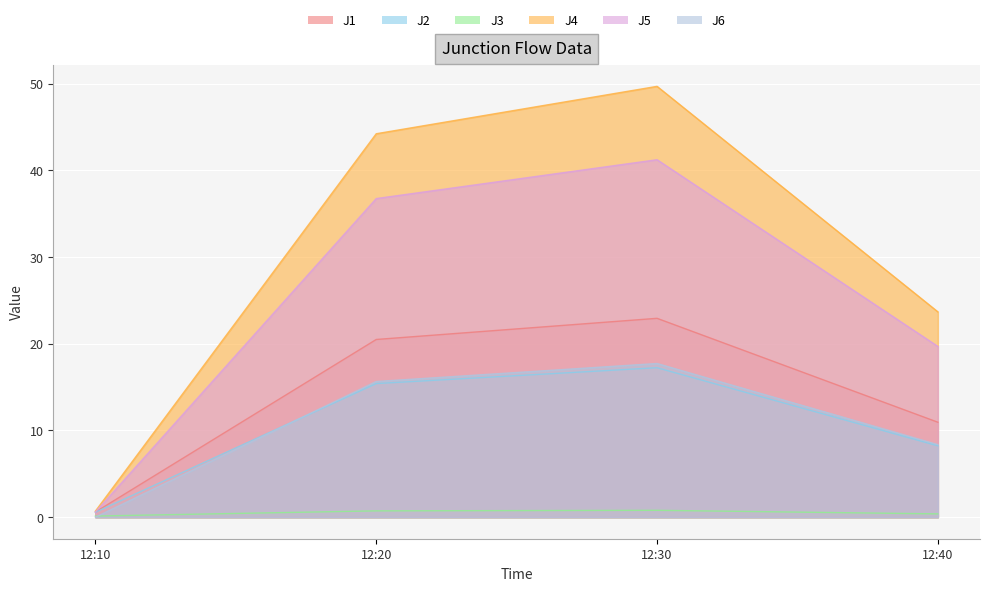

Between 12:20 and 12:40, which series saw the biggest shift?

J4